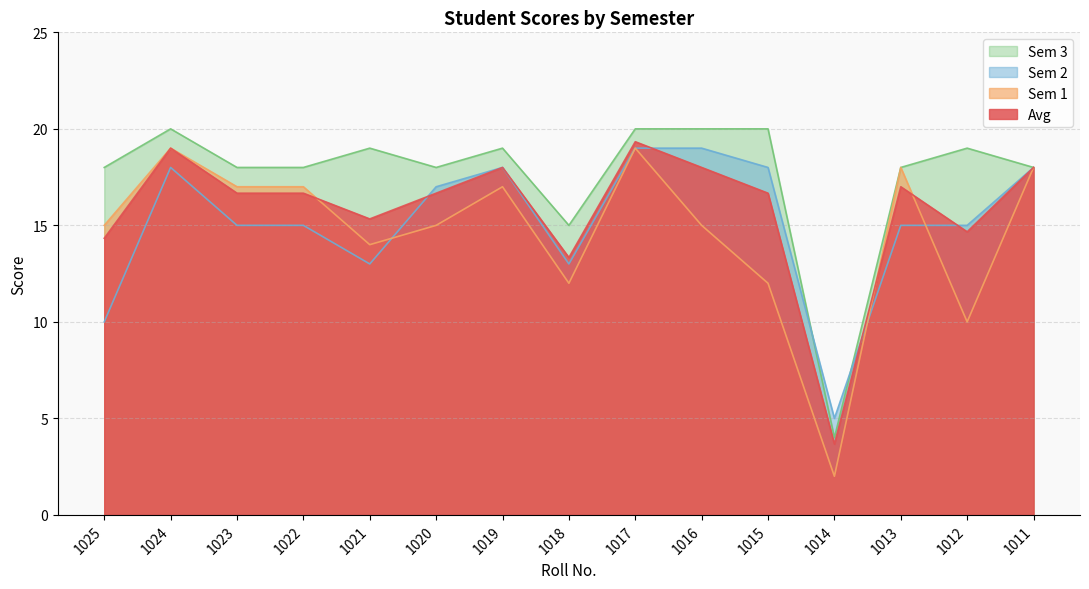

Between 1019 and 1018, which series saw the biggest shift?

Sem 1